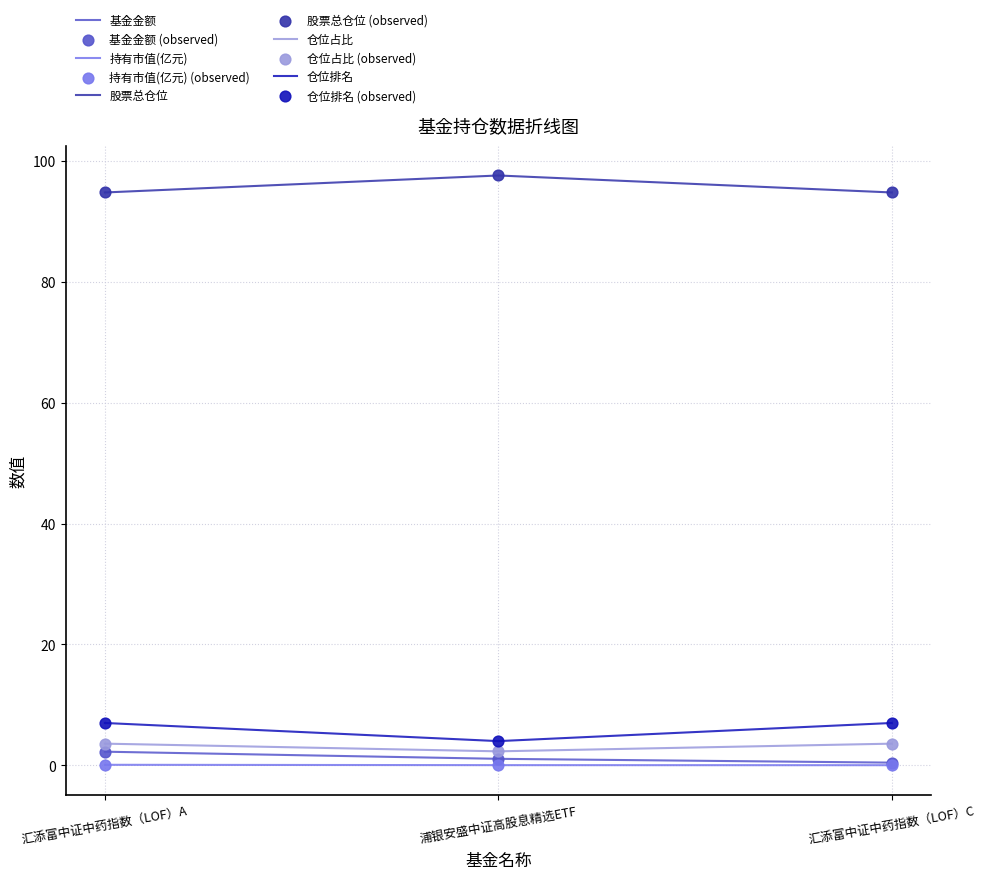

Is the value of 股票总仓位 at 汇添富中证中药指数（LOF）C greater than the value of 仓位占比 at 浦银安盛中证高股息精选ETF?

Yes